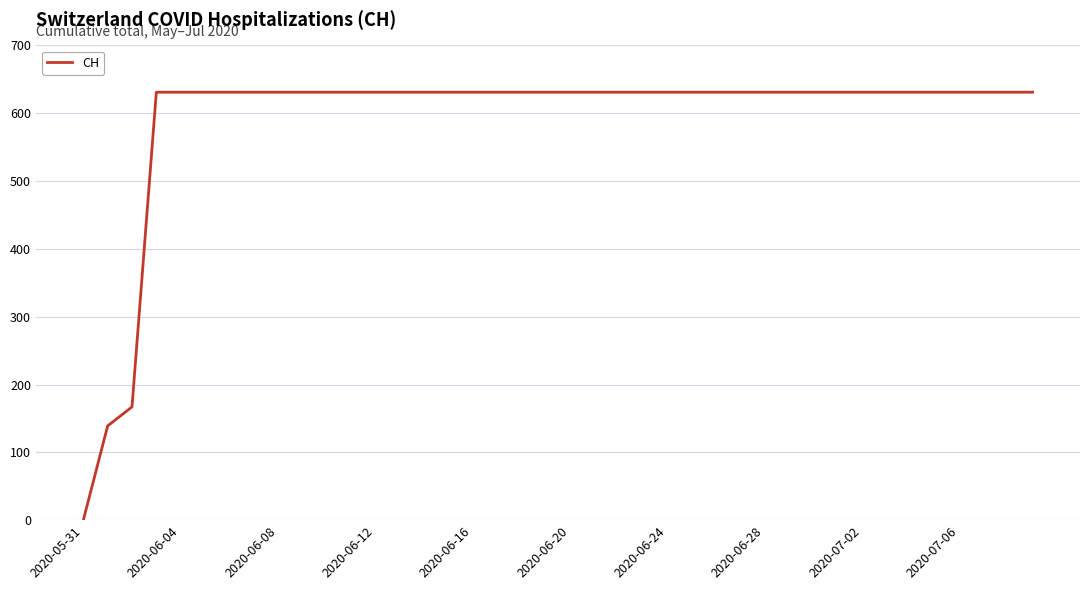

What is the greatest value displayed?

631